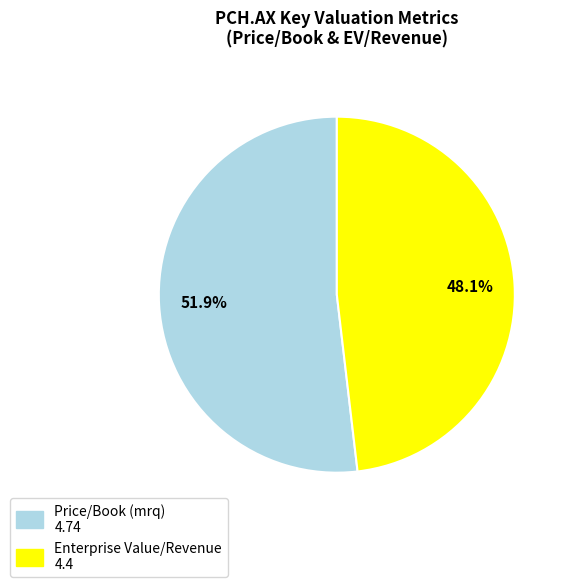

How much of the chart is everything except Price/Book (mrq)?

48.1%